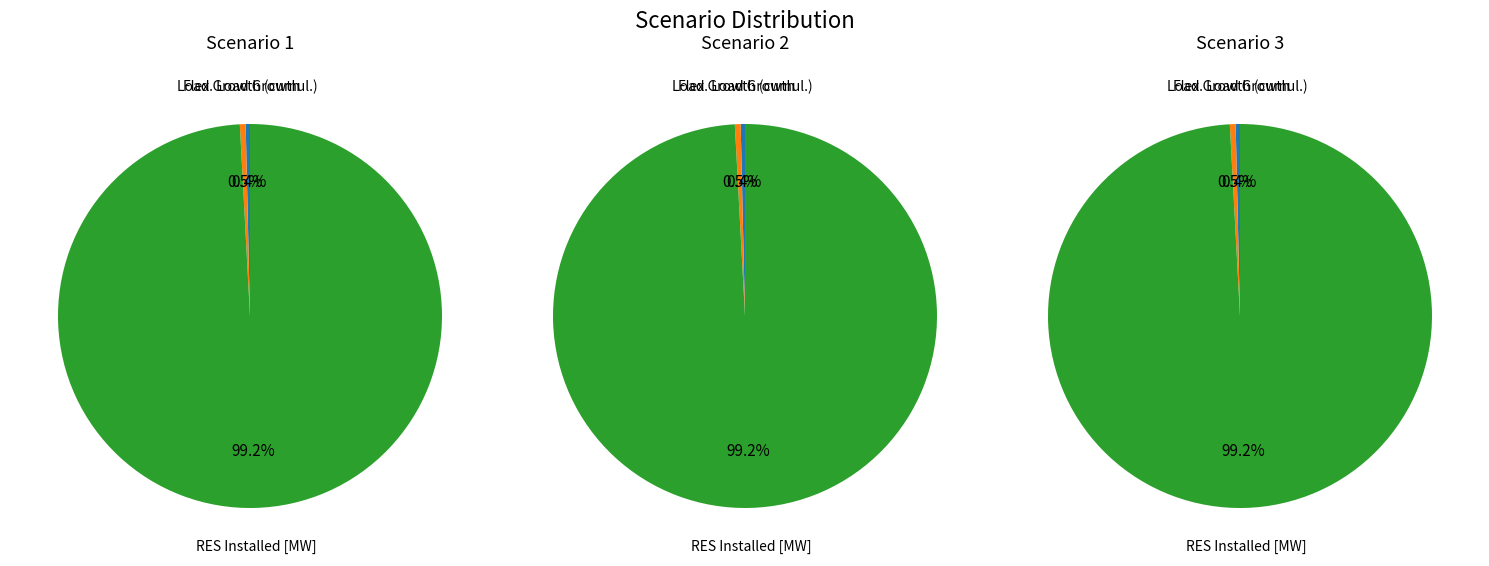

What percentage is the RES Installed [MW] slice, to the nearest percent?

99%